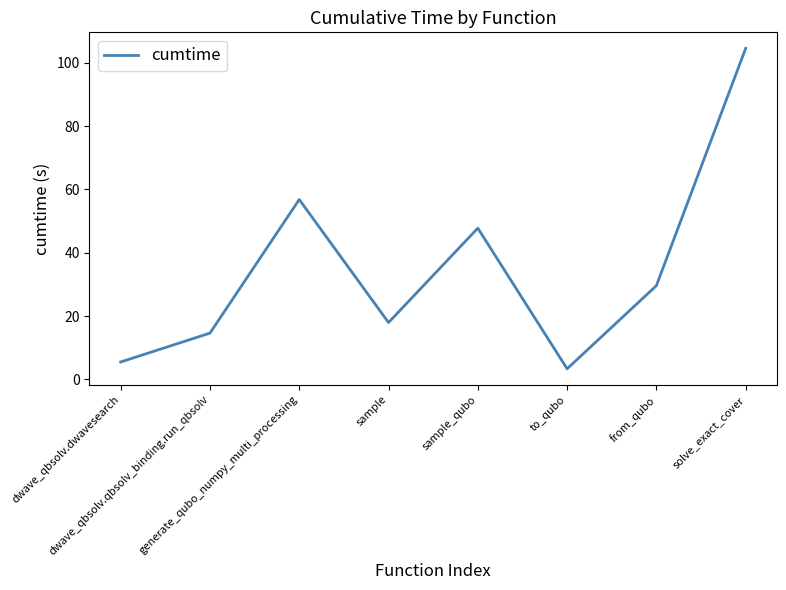

Reading right to left, transcribe all the data shown in this chart.

104.5	29.6	3.3	47.7	17.9	56.8	14.6	5.5